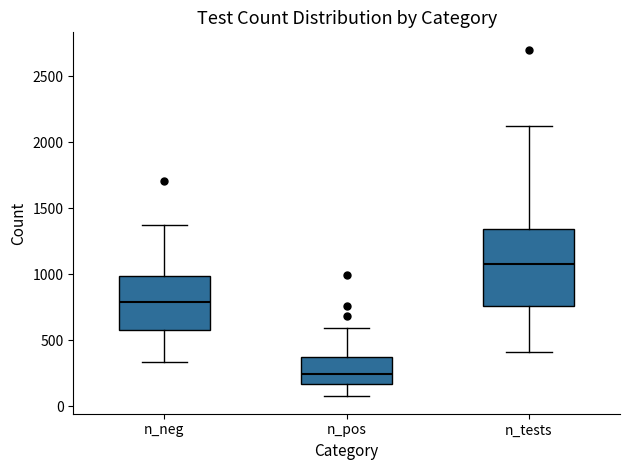

Reading left to right, read every box against the y-axis: the position of its median line, the range the box covers, and the ends of its whiskers. The values are not printed on the chart, so give them approximately, as read against the axis.

n_neg: median 800, box 600 to 1000, whiskers 350 to 1350
n_pos: median 250, box 150 to 350, whiskers 50 to 600
n_tests: median 1100, box 750 to 1350, whiskers 400 to 2100